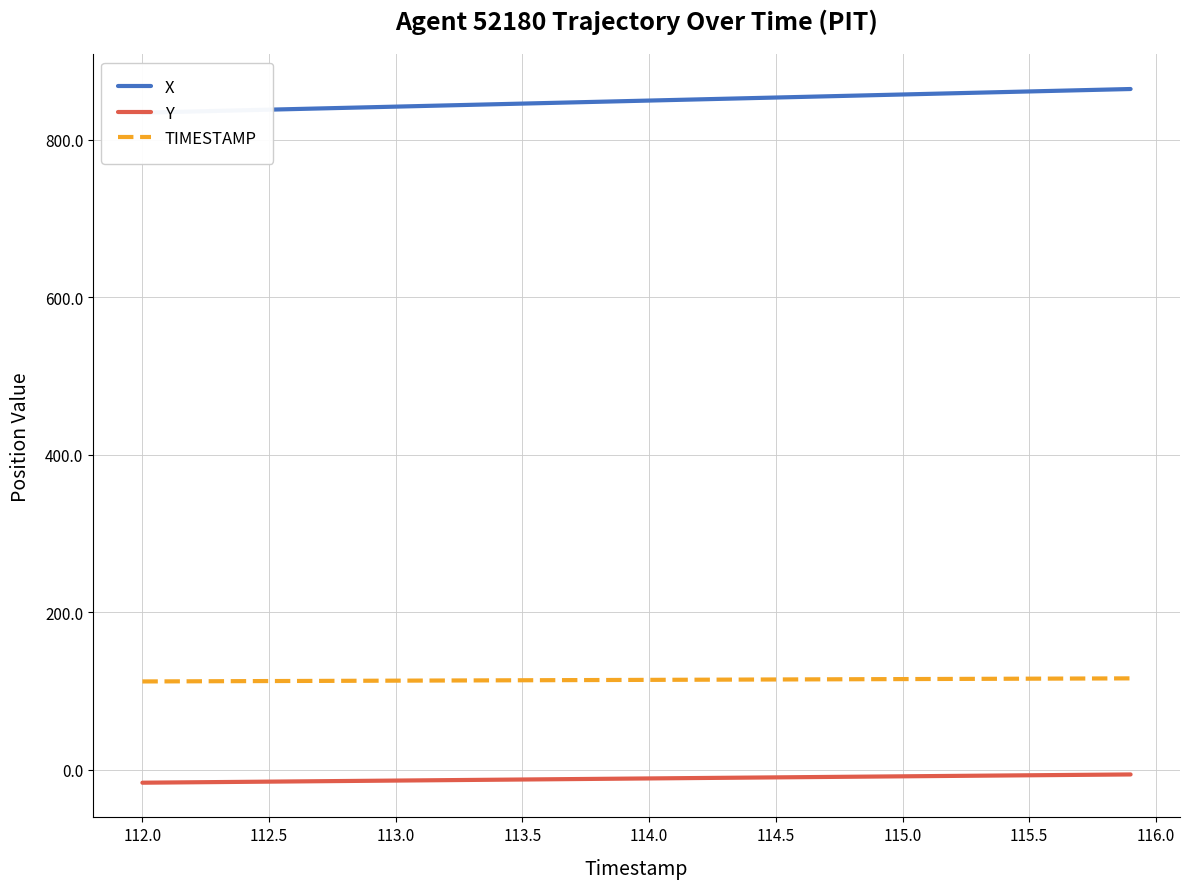

True or false: Y and TIMESTAMP intersect in this chart.

False